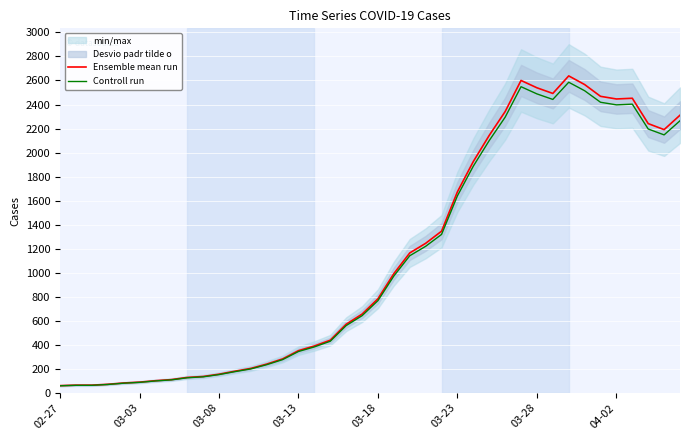

What is the maximum value for Ensemble mean run?

2638.0